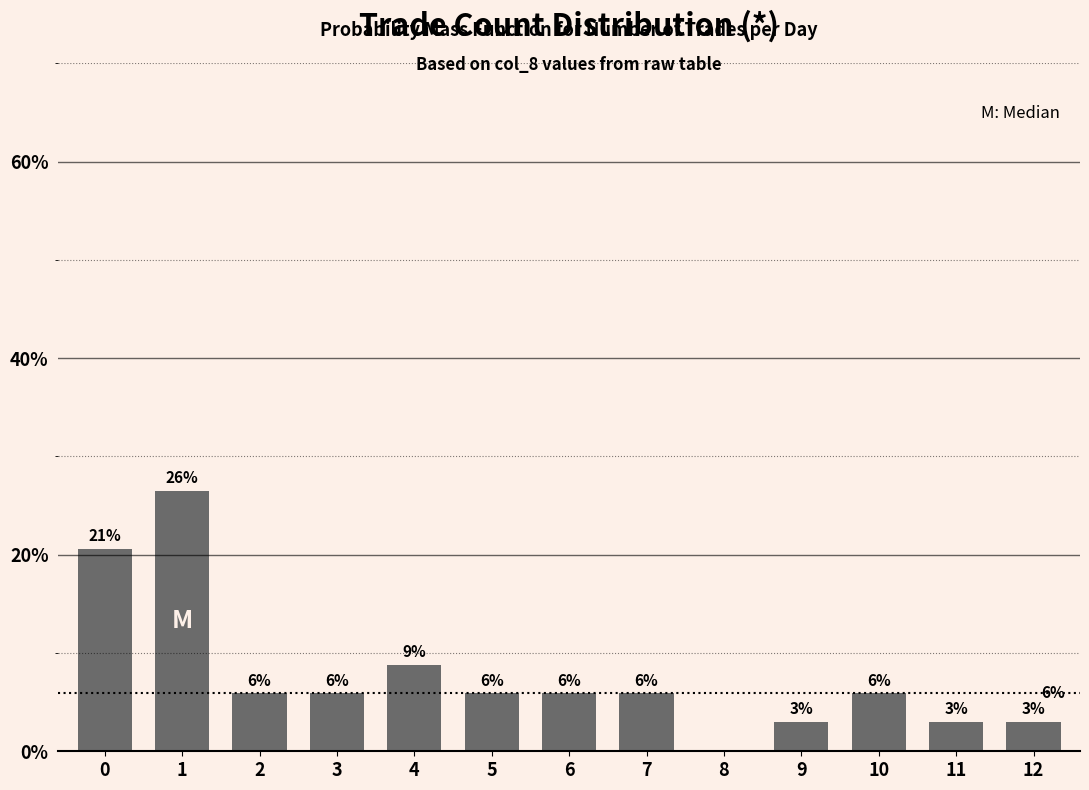

Reading left to right, list all the values displayed in this chart.

20.6	26.5	5.9	5.9	8.8	5.9	5.9	5.9	0.0	2.9	5.9	2.9	2.9